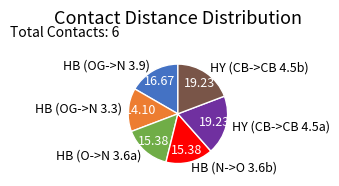

Is the sum of HB (OG->N 3.9) and HY (CB->CB 4.5b) greater than half?

No